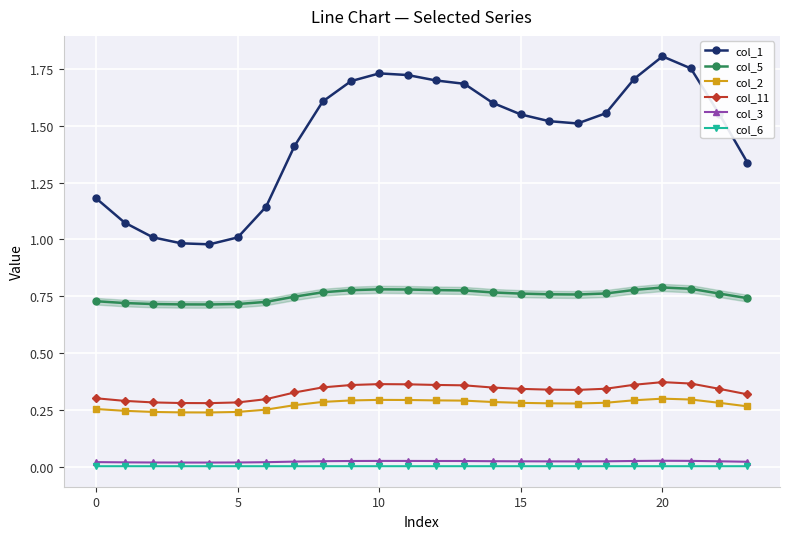

True or false: col_3 has more than 0 interior local peaks.

True